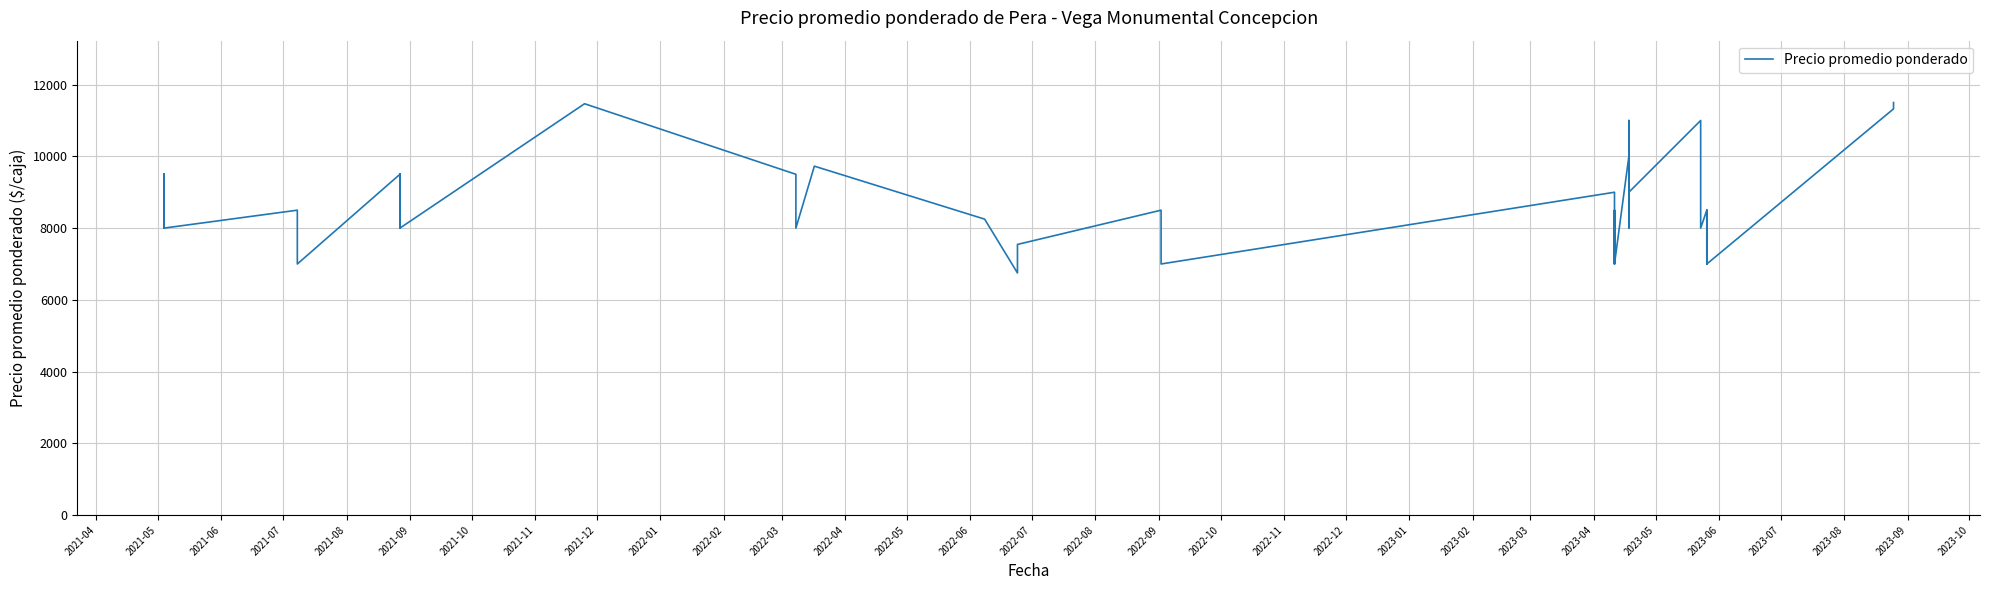

Count the number of categories in the chart.

40